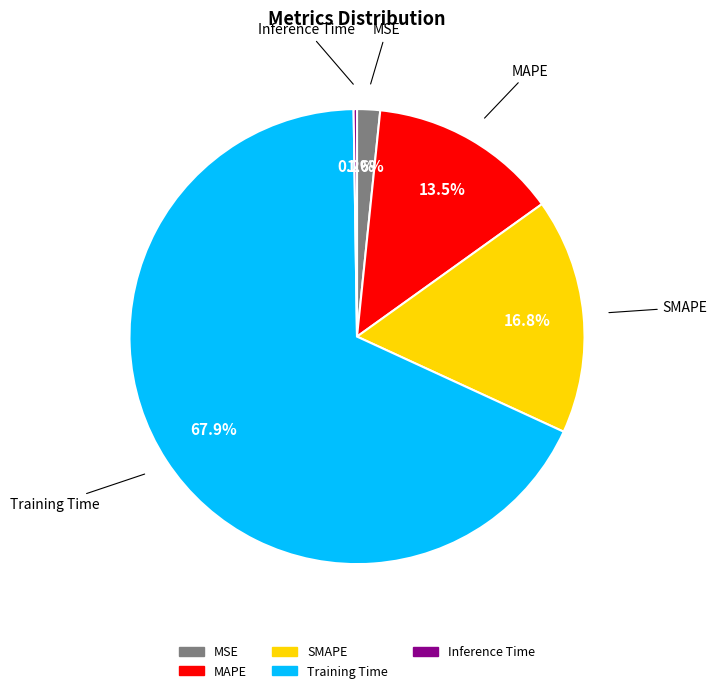

To the nearest percent, what is the difference between the MSE and MAPE slice percentages?

12%